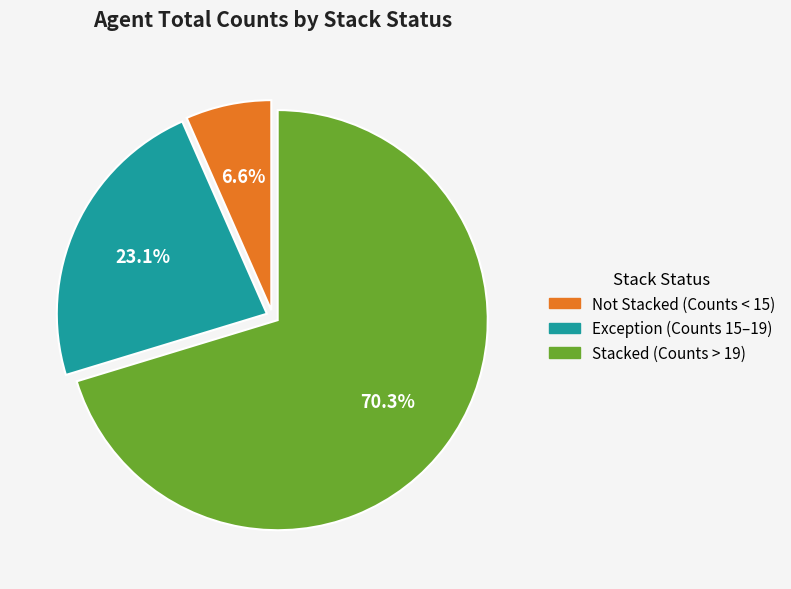

Is there any slice that represents more than half of the pie?

Yes